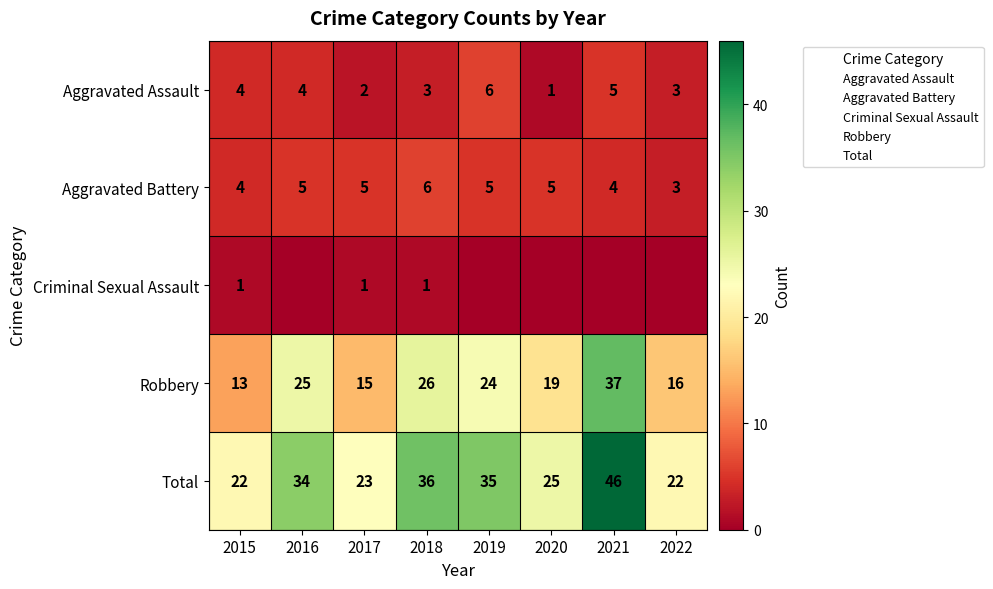

What is the approximate value of Aggravated Battery at 2015?

4